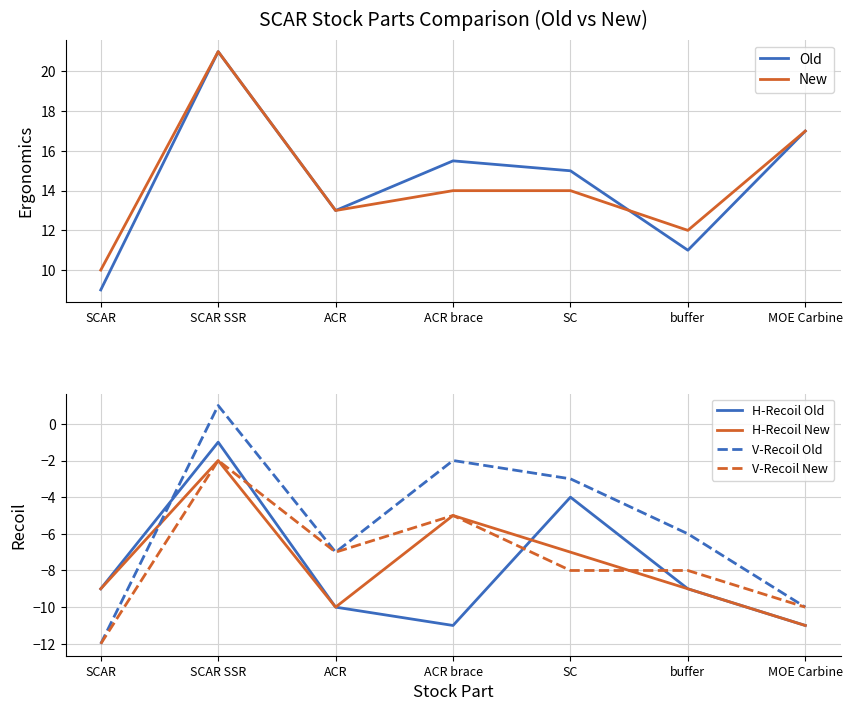

Reading left to right, extract all data points from this chart.

Old: SCAR=9.0	SCAR SSR=21.0	ACR=13.0	ACR brace=15.5	SC=15.0	buffer=11.0	MOE Carbine=17.0
New: SCAR=10.0	SCAR SSR=21.0	ACR=13.0	ACR brace=14.0	SC=14.0	buffer=12.0	MOE Carbine=17.0
H-Recoil Old: SCAR=-9.0	SCAR SSR=-1.0	ACR=-10.0	ACR brace=-11.0	SC=-4.0	buffer=-9.0	MOE Carbine=-11.0
H-Recoil New: SCAR=-9.0	SCAR SSR=-2.0	ACR=-10.0	ACR brace=-5.0	SC=-7.0	buffer=-9.0	MOE Carbine=-11.0
V-Recoil Old: SCAR=-12.0	SCAR SSR=1.0	ACR=-7.0	ACR brace=-2.0	SC=-3.0	buffer=-6.0	MOE Carbine=-10.0
V-Recoil New: SCAR=-12.0	SCAR SSR=-2.0	ACR=-7.0	ACR brace=-5.0	SC=-8.0	buffer=-8.0	MOE Carbine=-10.0